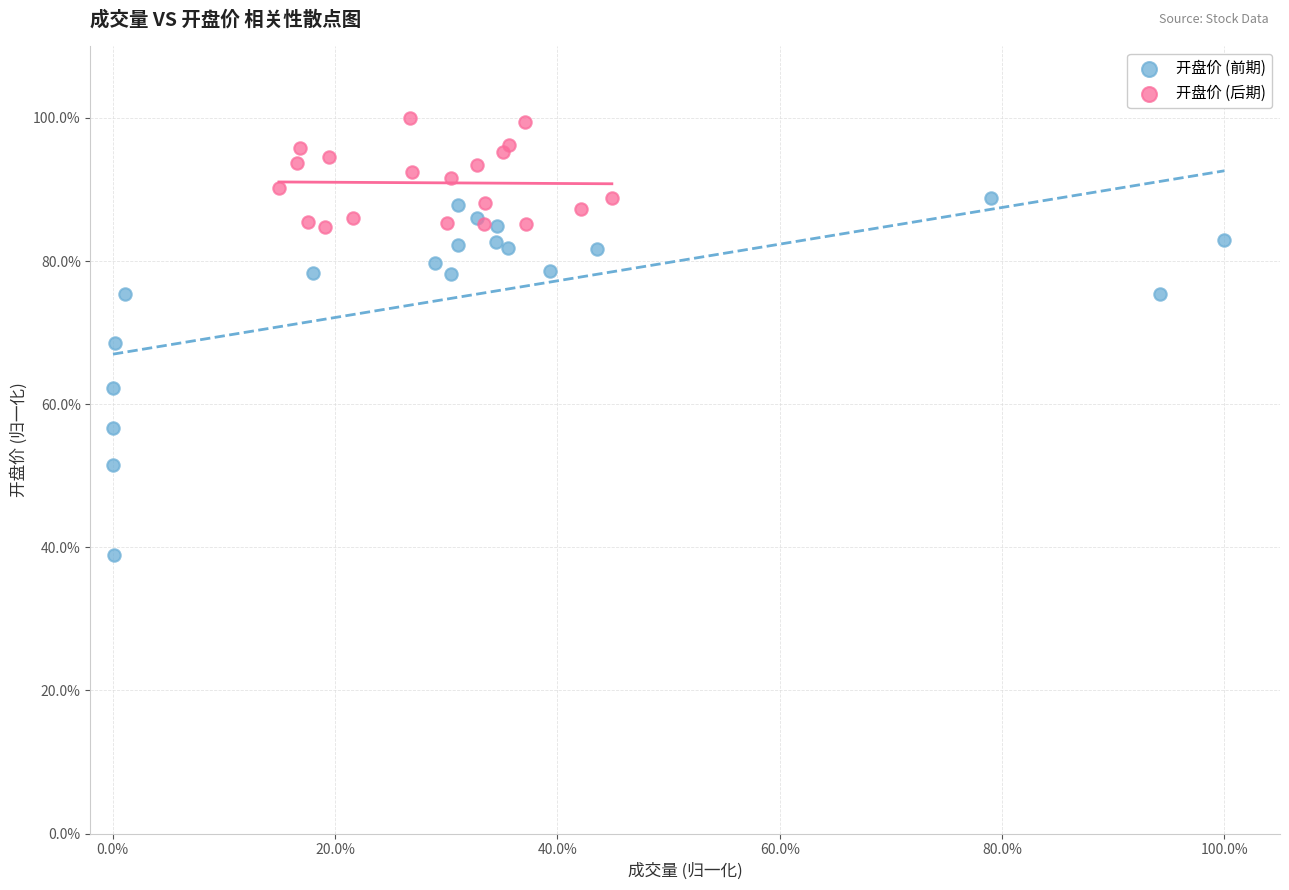

Which series reaches the maximum Y coordinate?

开盘价 (后期)